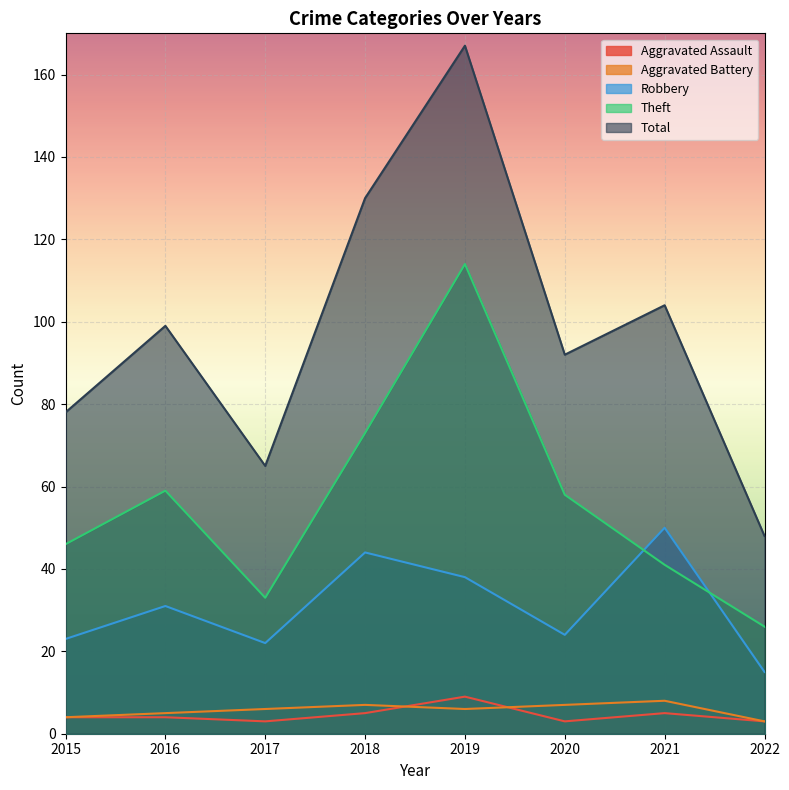

What is the minimum value shown in the chart?

3